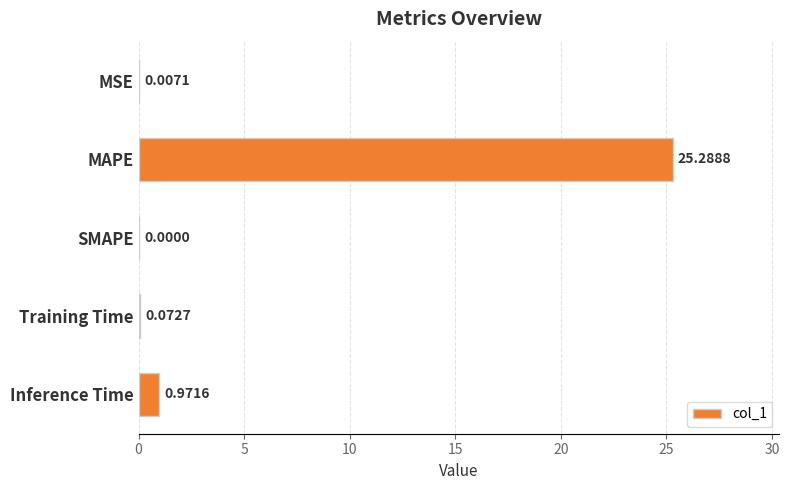

Which label corresponds to the largest value in the chart?

MAPE